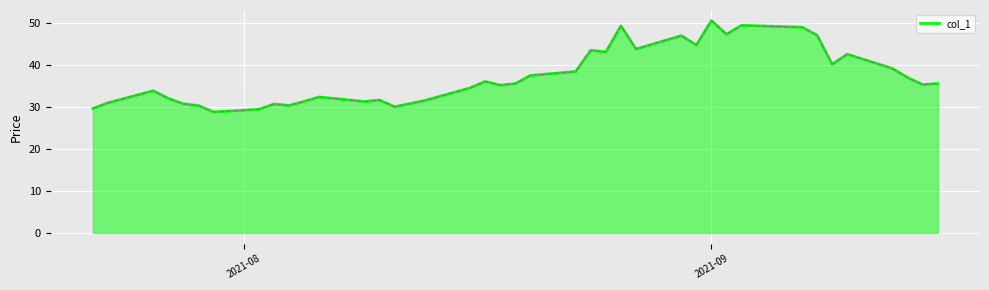

What is the difference between the maximum and minimum values?

21.7